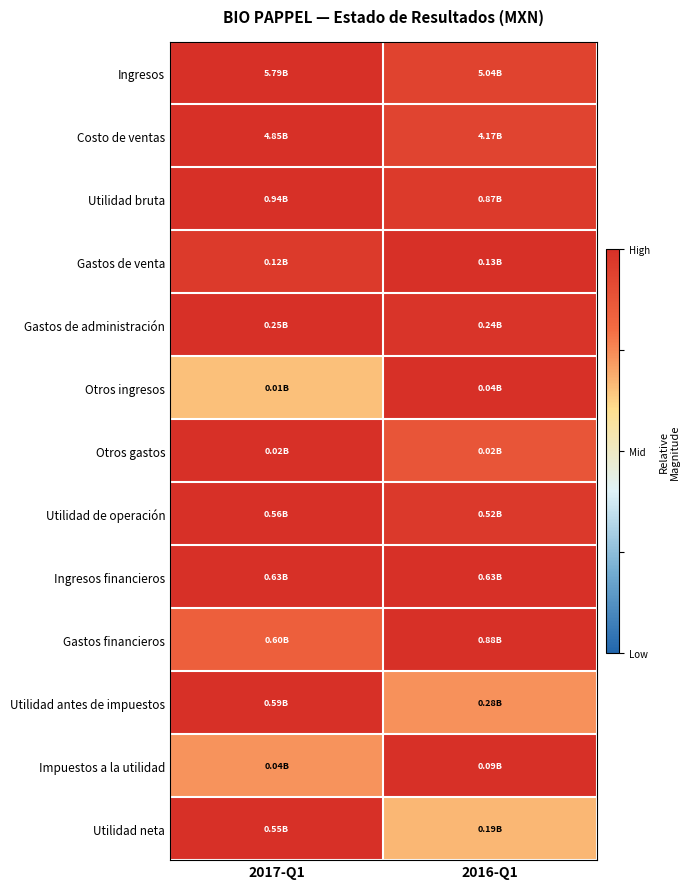

At how many categories does at least one series exceed 0?

2